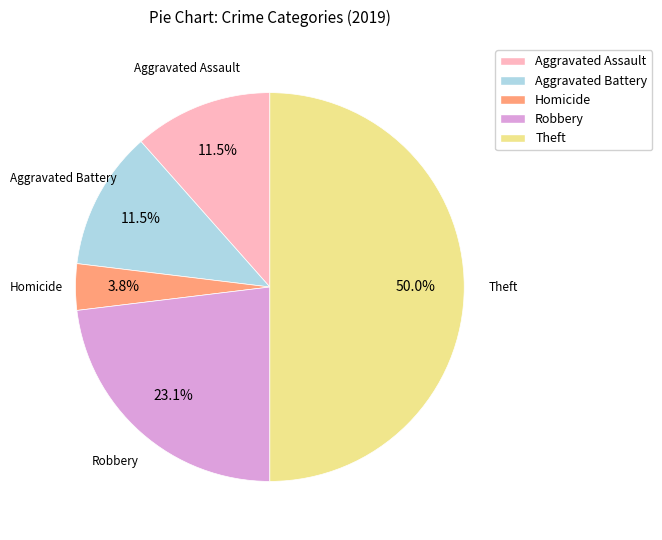

How many slices are in this pie chart?

5